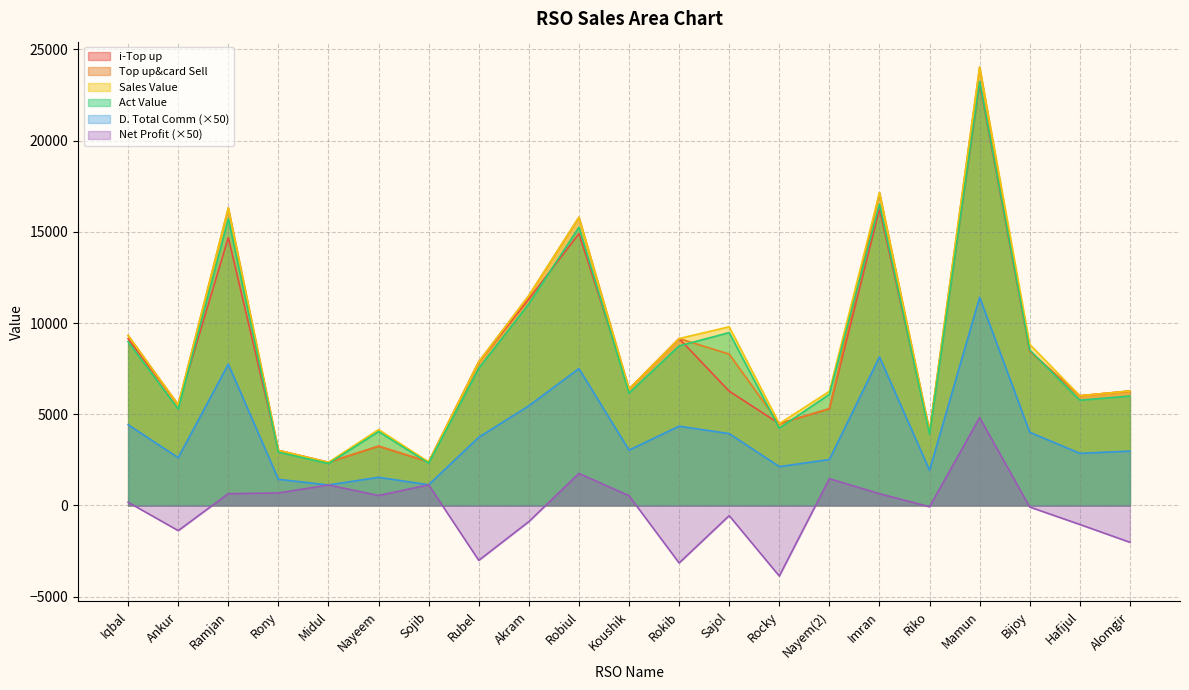

How many lines are shown in the chart?

6